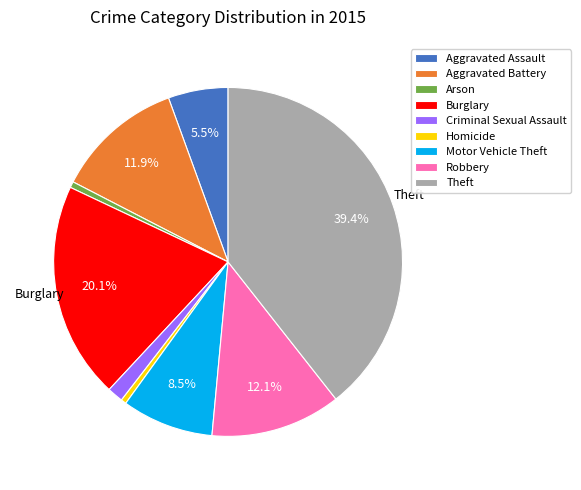

To the nearest percent, what is the combined percentage of Arson and Aggravated Assault?

6%